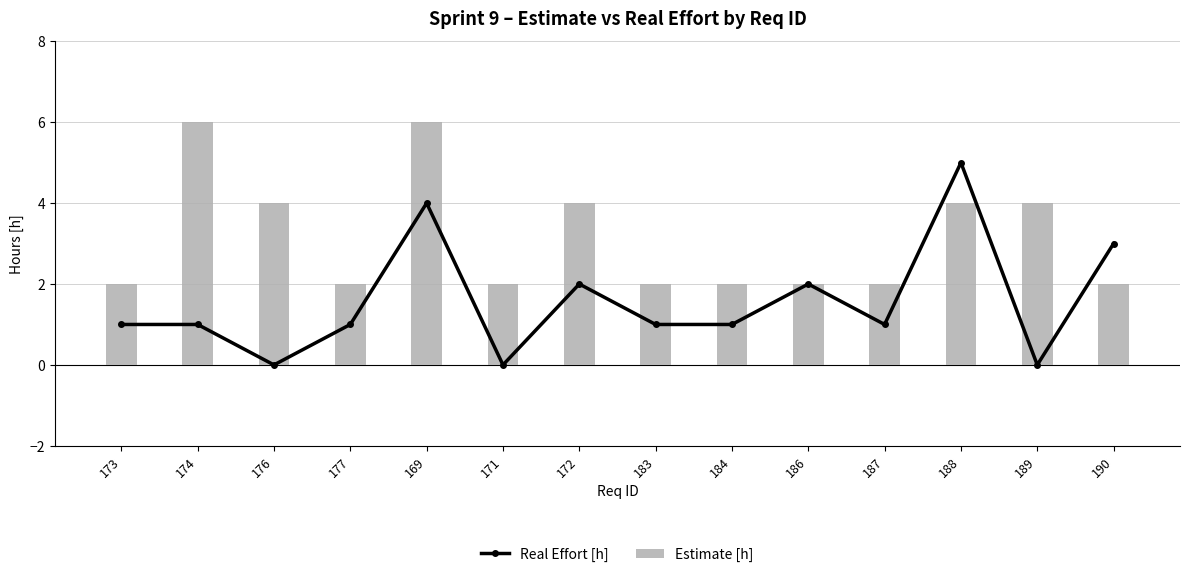

Between 186 and 189, which series saw the biggest shift?

Real Effort [h]